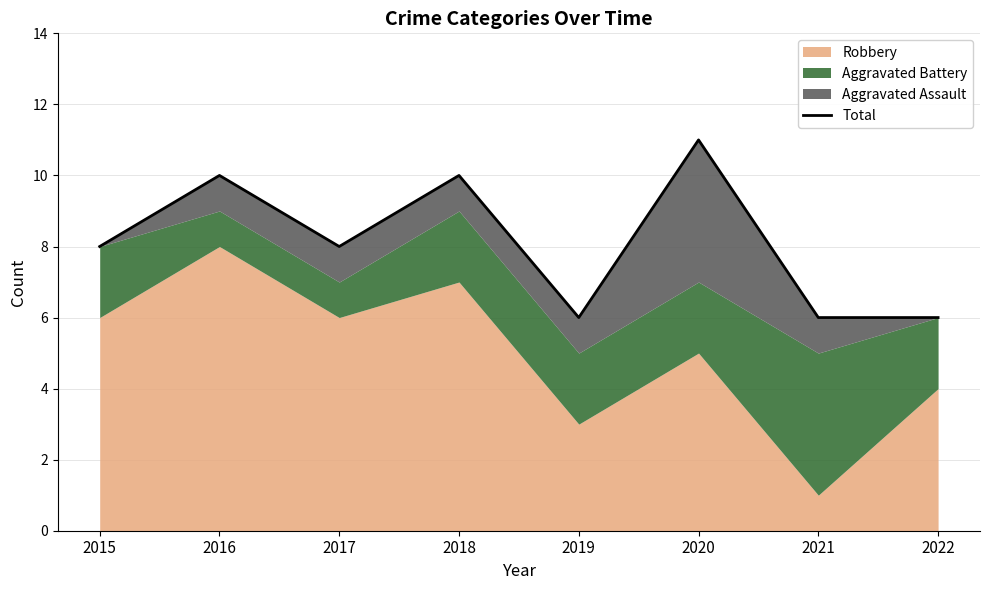

Reading right to left, extract all data points from this chart.

6	6	11	6	10	8	10	8